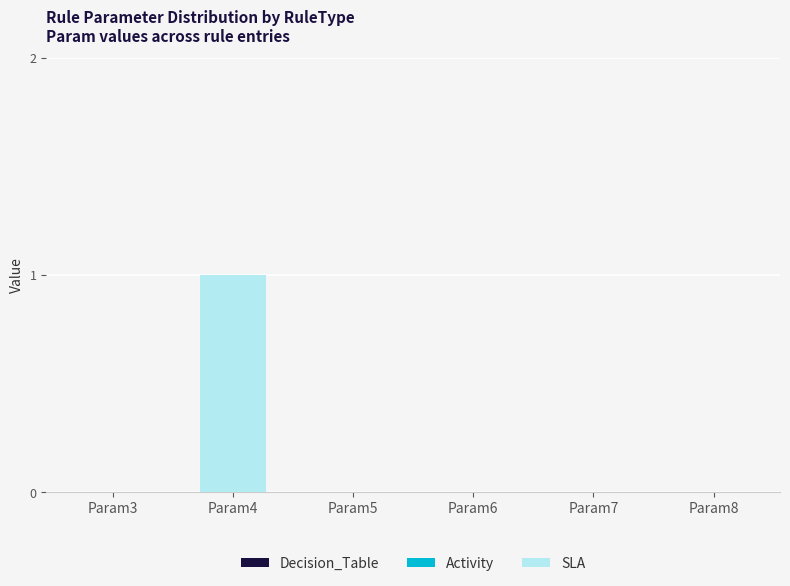

What is the maximum value shown in the chart?

1